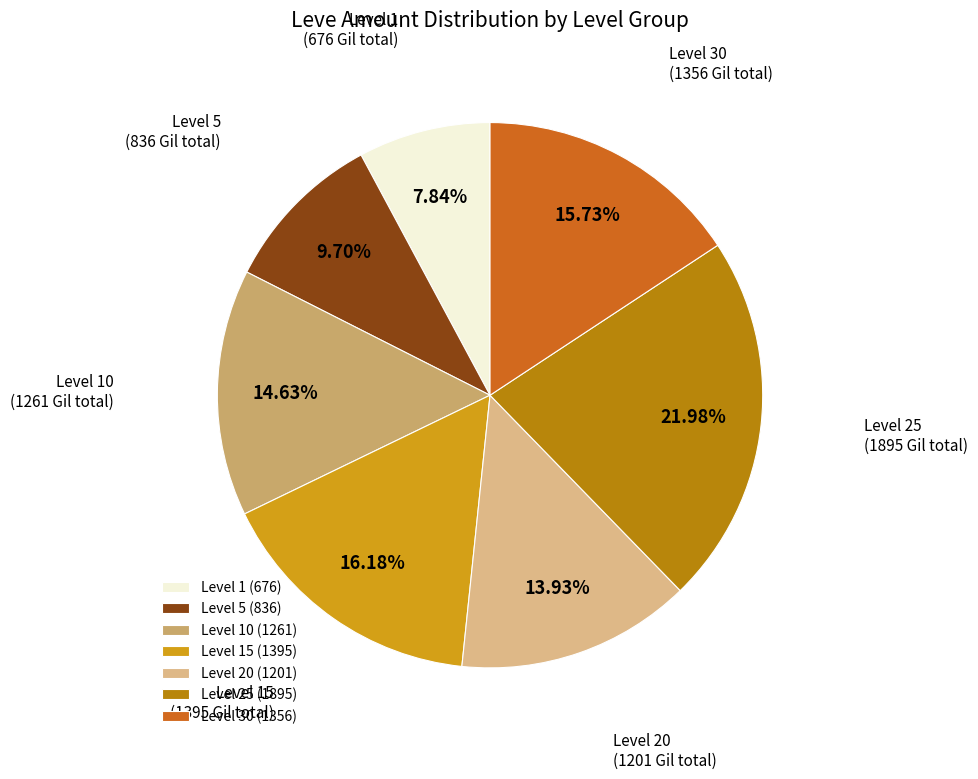

Is there a majority slice in this chart?

No